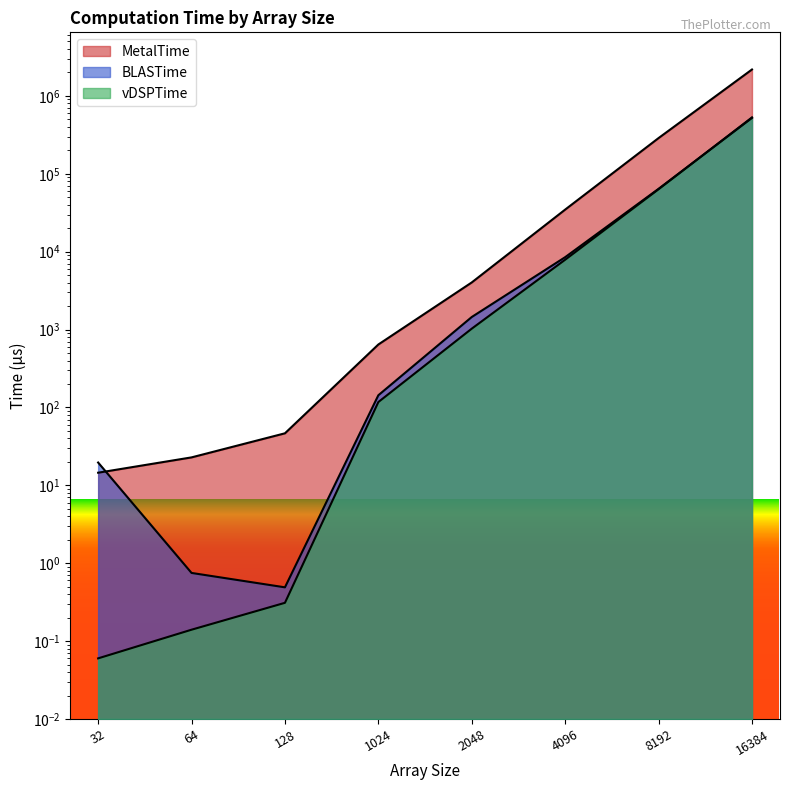

Reading right to left, list all the values displayed in this chart.

MetalTime: 16384=2184675.0	8192=287724.2	4096=34718.4	2048=4029.0	1024=643.2	128=46.5	64=22.8	32=14.5
BLASTime: 16384=521981.9	8192=64169.1	4096=8503.5	2048=1449.8	1024=143.4	128=0.5	64=0.8	32=19.6
vDSPTime: 16384=529704.1	8192=63393.1	4096=7887.5	2048=1027.2	1024=117.3	128=0.3	64=0.1	32=0.1